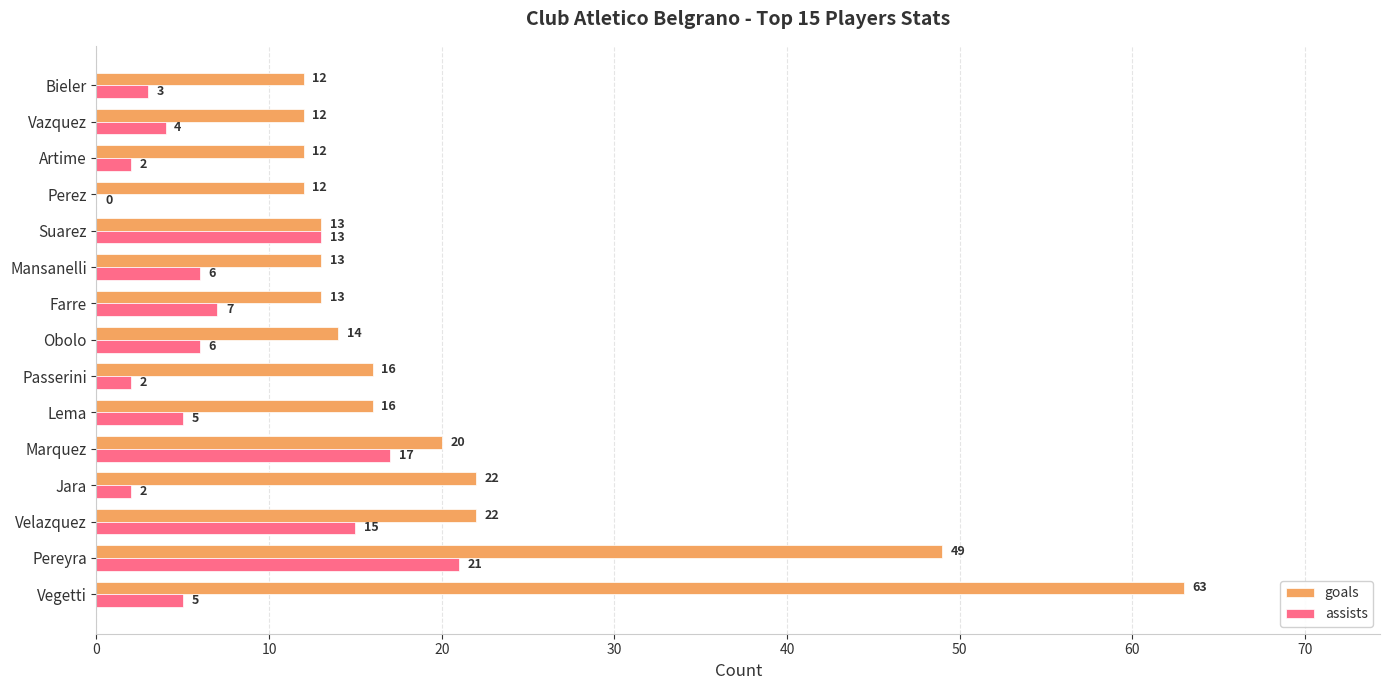

The goals series shows 13 at Suarez. True or false?

True